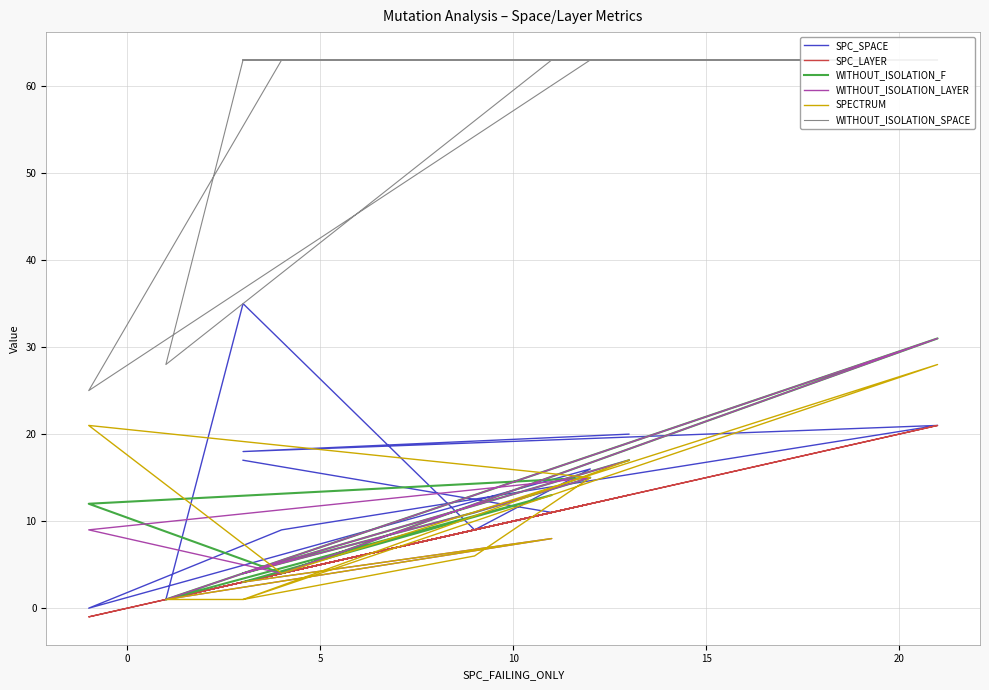

Which series has the largest total across all categories?

WITHOUT_ISOLATION_SPACE